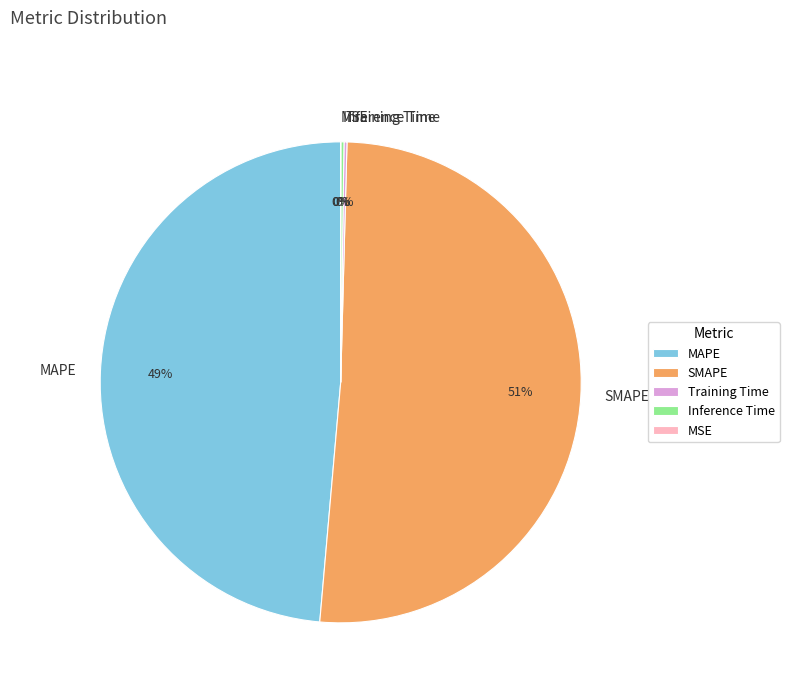

Is the sum of MAPE and SMAPE greater than half?

Yes